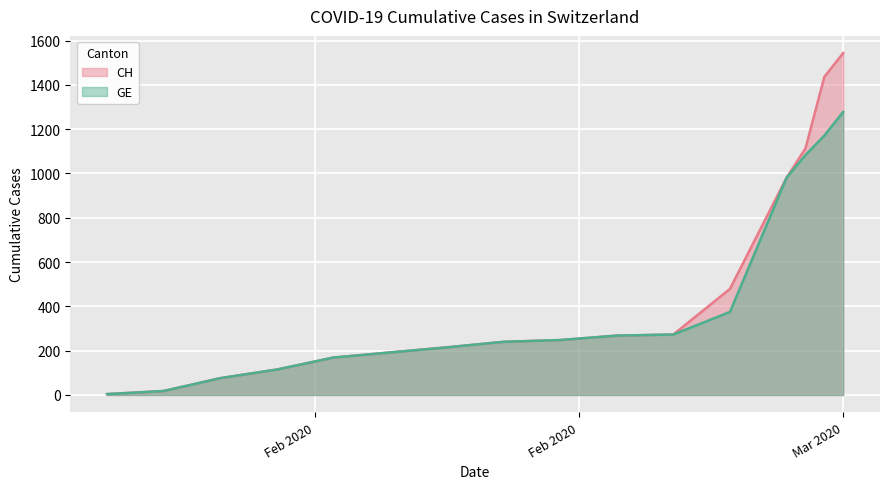

True or false: GE and CH intersect in this chart.

False